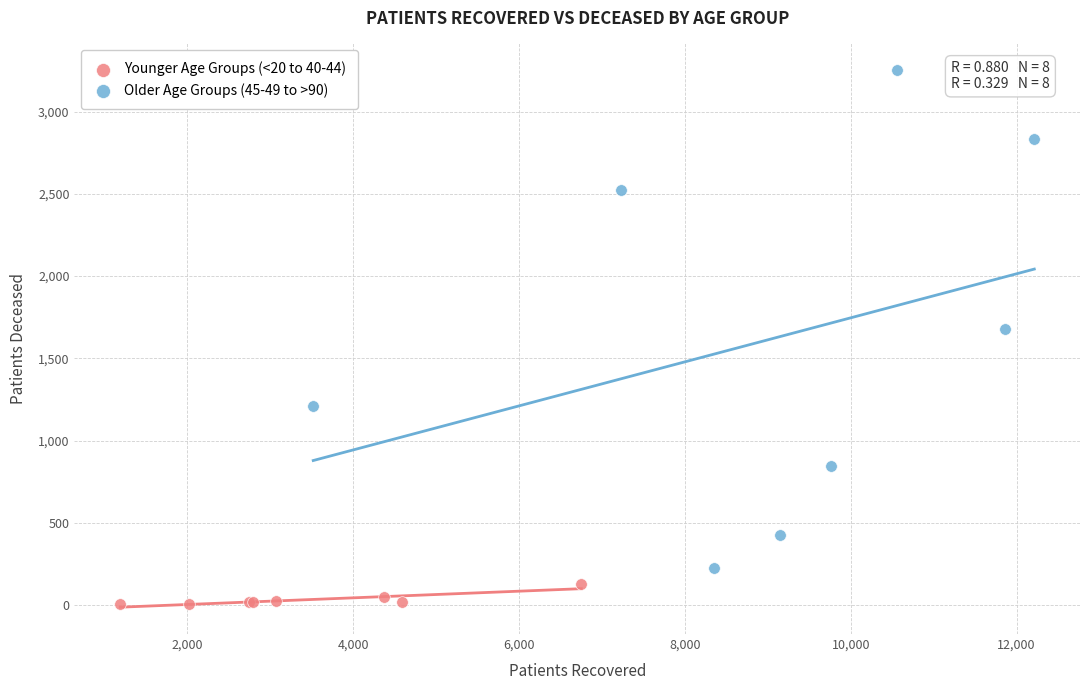

Which series reaches the maximum Y coordinate?

Older Age Groups (45-49 to >90)